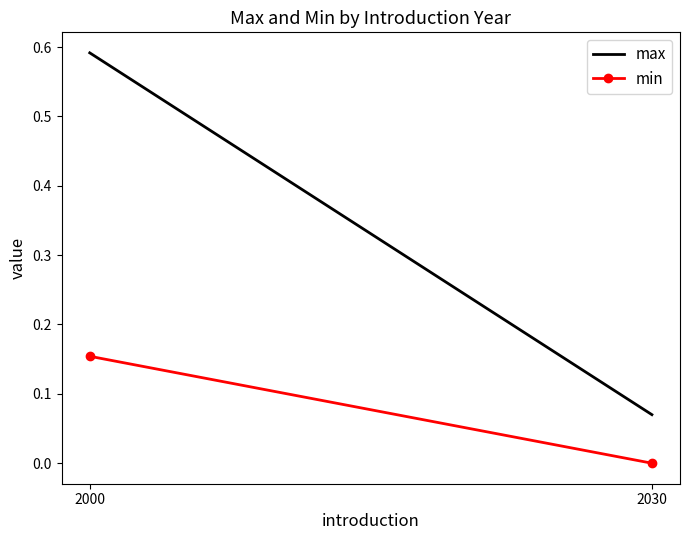

The value of max at 2030 is 0.1. True or false?

True